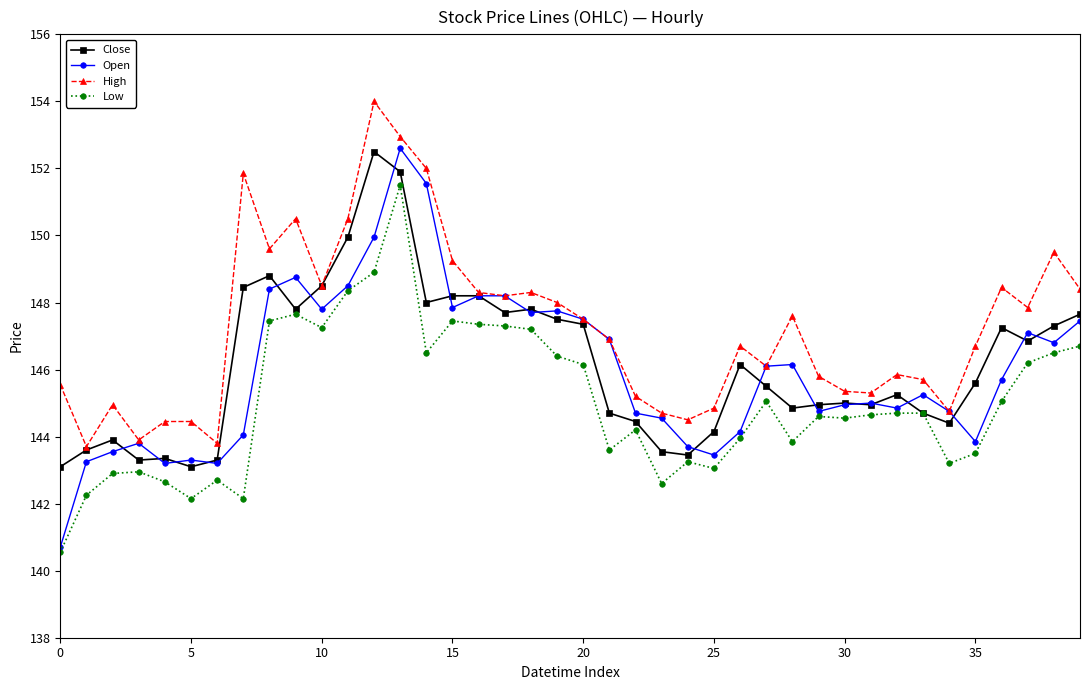

True or false: Low and High cross at least once.

False